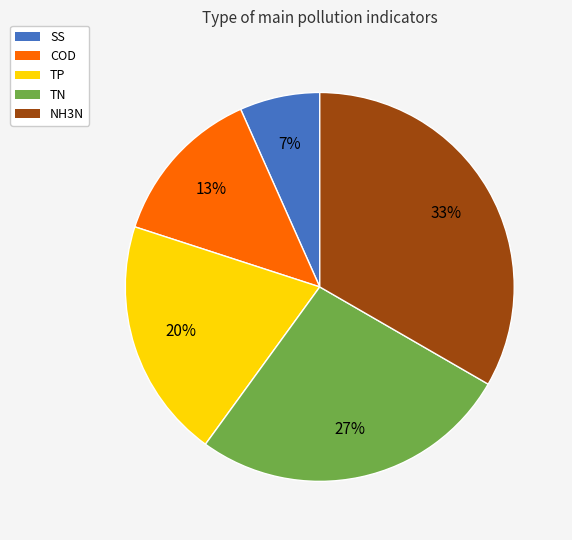

What is the largest slice in the pie chart?

NH3N